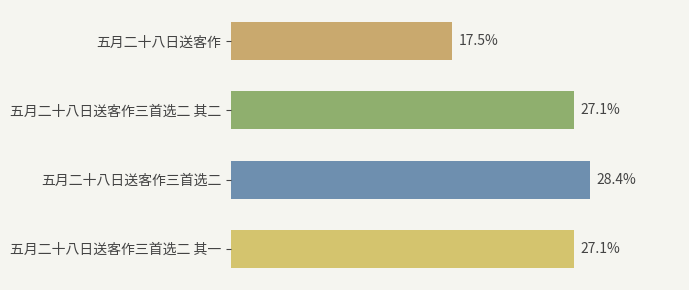

What is the label of the 3rd bar from the bottom?

五月二十八日送客作三首选二 其二